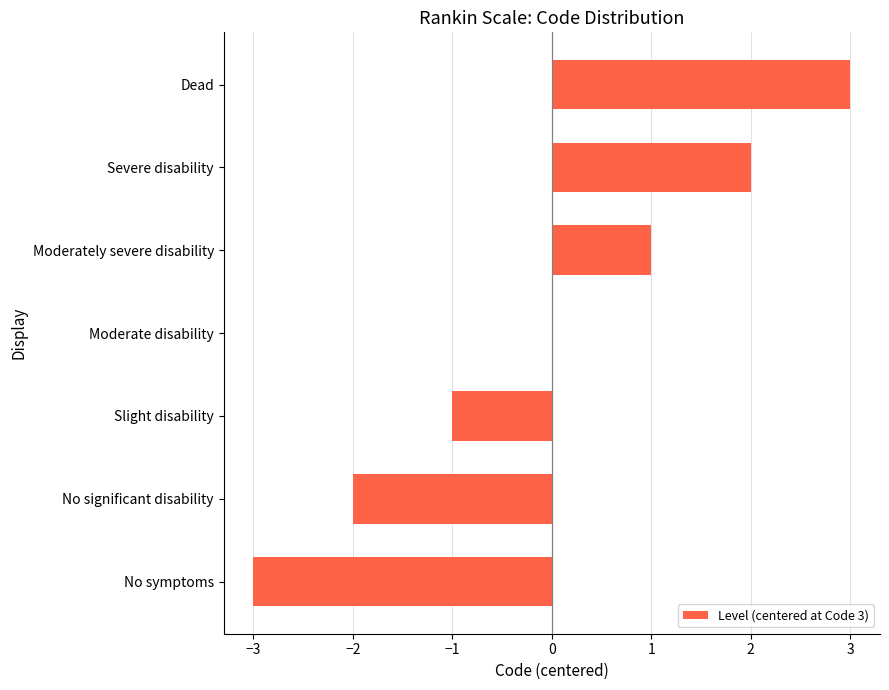

The value at Moderate disability is 0. True or false?

True